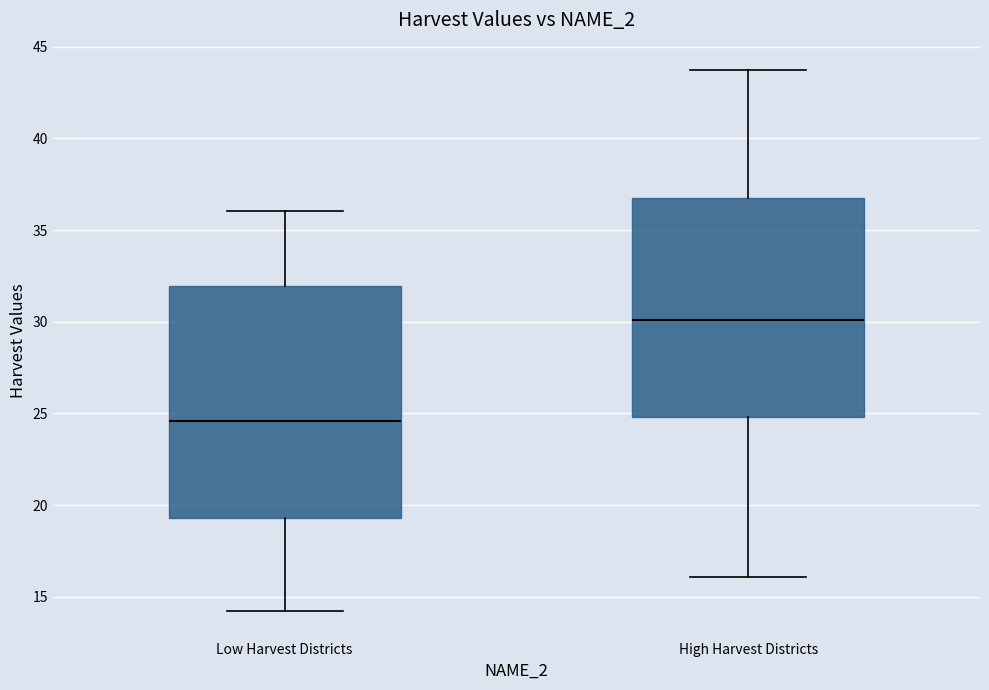

Reading left to right, read every box against the y-axis: the position of its median line, the range the box covers, and the ends of its whiskers. The values are not printed on the chart, so give them approximately, as read against the axis.

Low Harvest Districts: median 24.5, box 19.5 to 32.0, whiskers 14.0 to 36.0
High Harvest Districts: median 30.0, box 25.0 to 37.0, whiskers 16.0 to 43.5